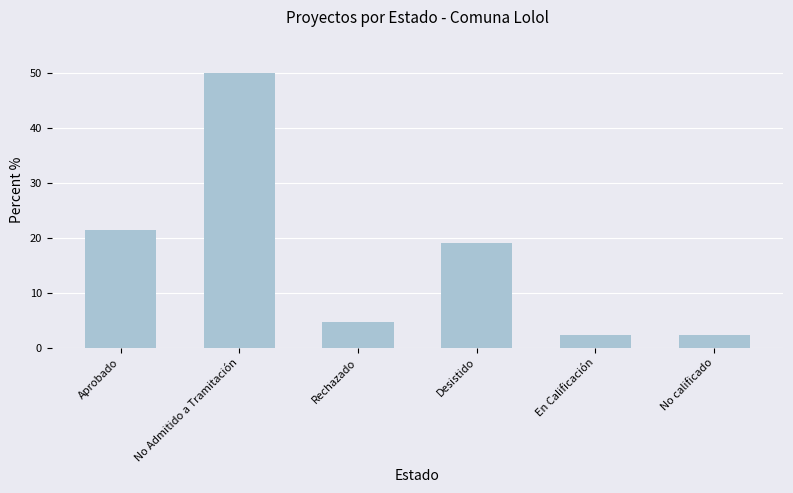

What is the average value?

16.7